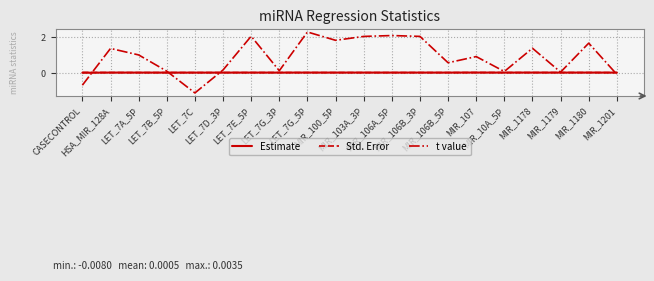

What are all the series names shown in the legend?

Estimate, Std. Error, t value